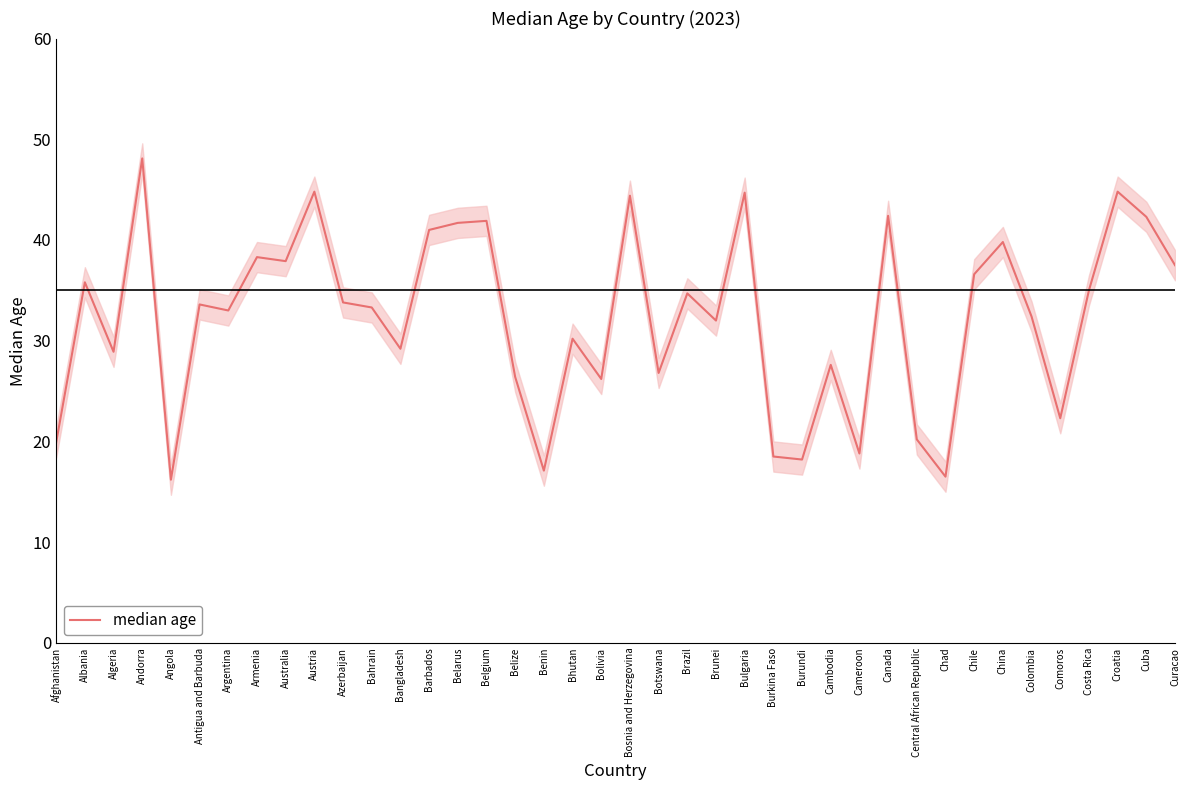

Reading right to left, extract all data points from this chart.

37.5	42.3	44.8	35.0	22.3	32.4	39.8	36.6	16.5	20.2	42.4	18.8	27.6	18.2	18.5	44.7	32.0	34.7	26.8	44.4	26.2	30.2	17.1	26.4	41.9	41.7	41.0	29.2	33.3	33.8	44.8	37.9	38.3	33.0	33.6	16.2	48.1	28.9	35.8	19.9